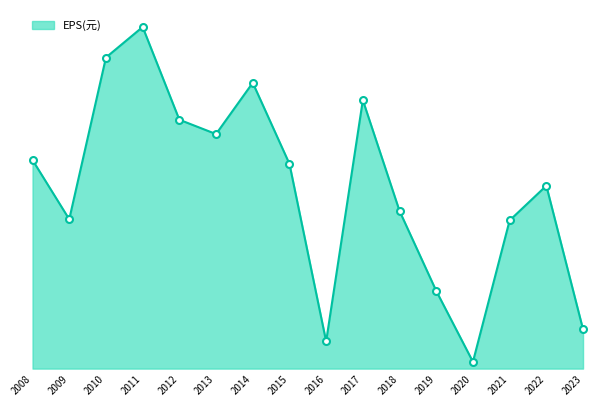

What is the value of the 14th point from the left?

3.9